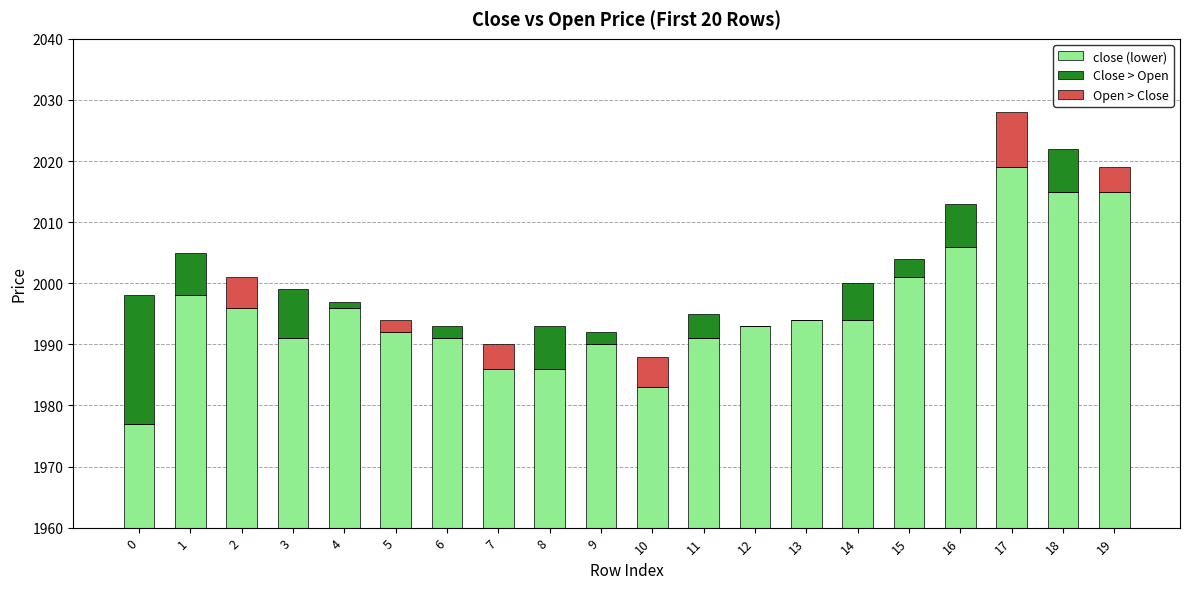

Where does the close (lower) series first go above 34?

1